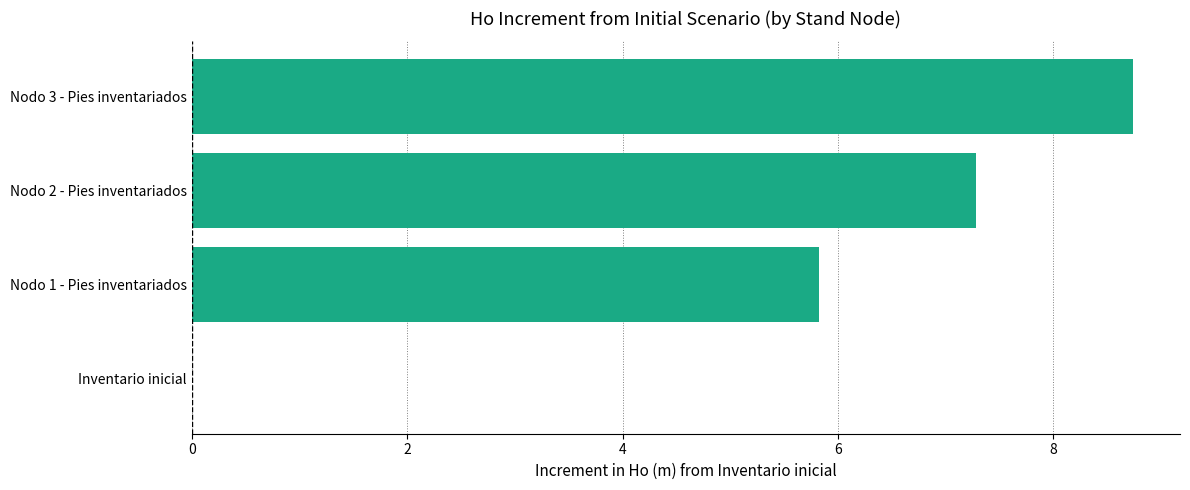

Which has a higher value, Nodo 2 - Pies inventariados or Inventario inicial?

Nodo 2 - Pies inventariados